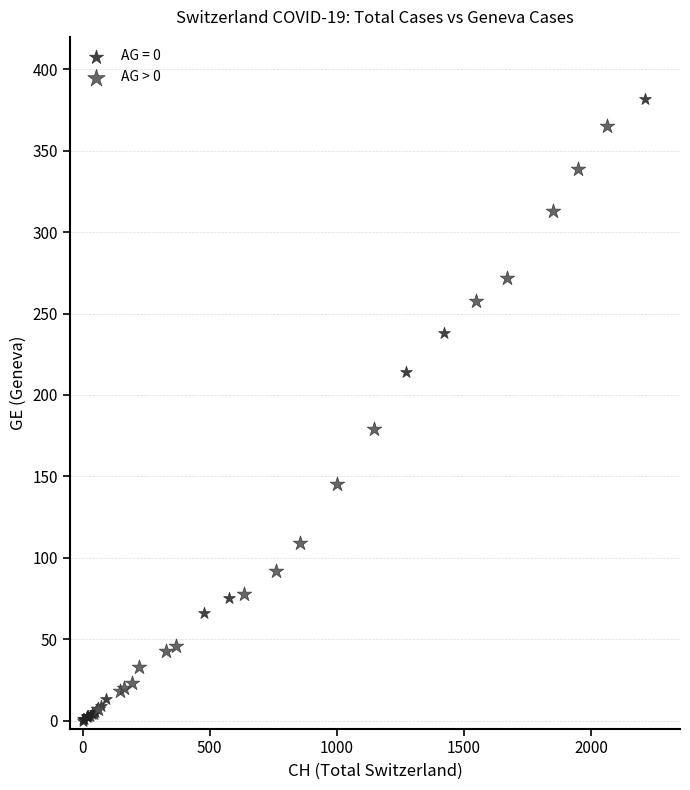

Which series contains the highest Y value?

AG = 0